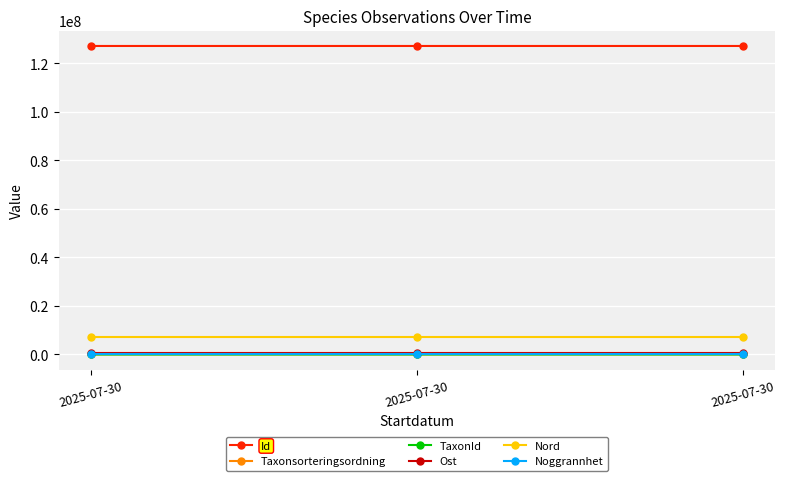

Is it true that Noggrannhet equals 50 at 2025-07-30?

True